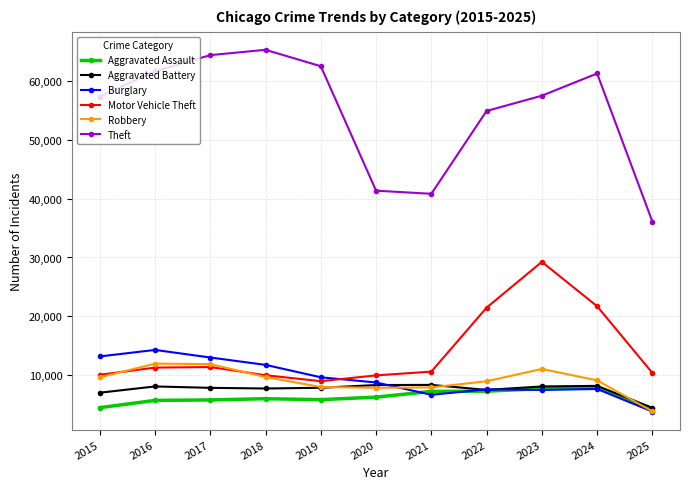

Is the value of Aggravated Battery at 2016 greater than the value of Burglary at 2025?

Yes